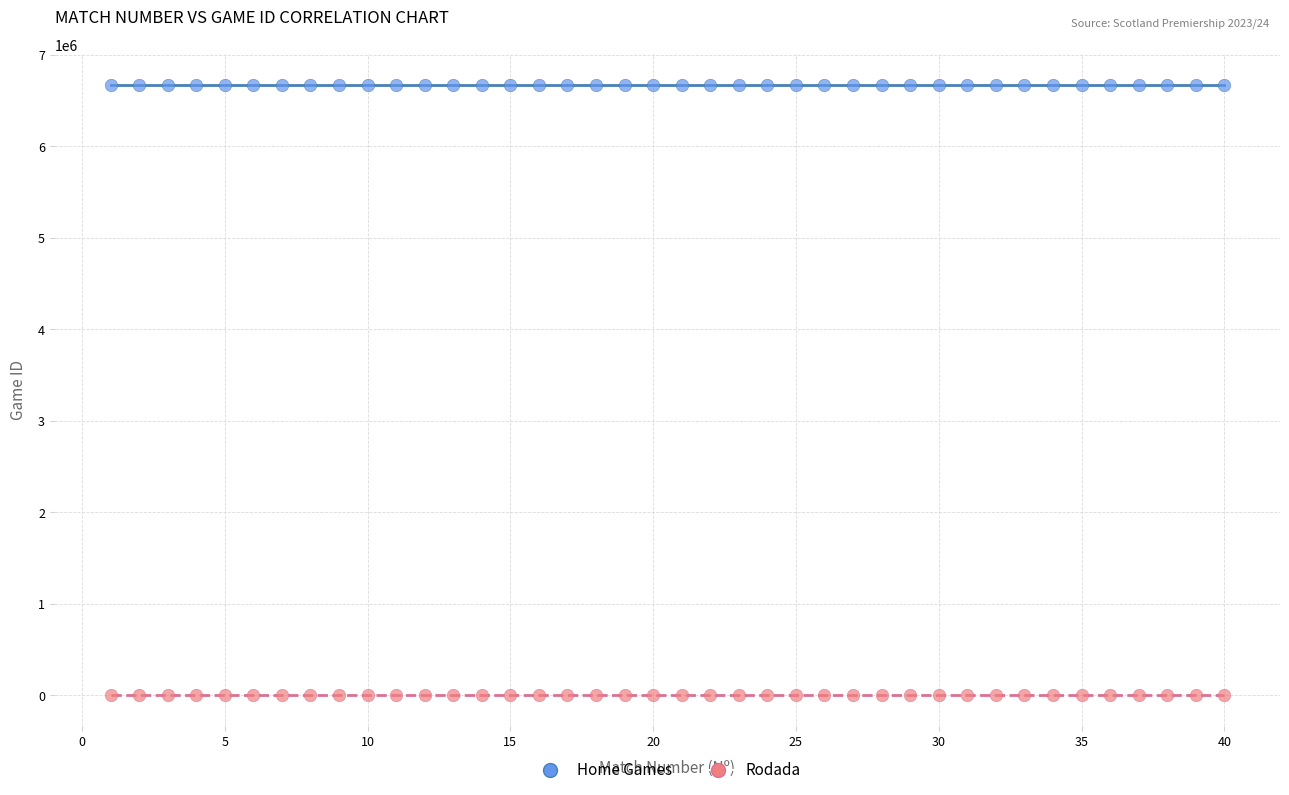

Across all data points, what is the range of X values (max minus min)?

39